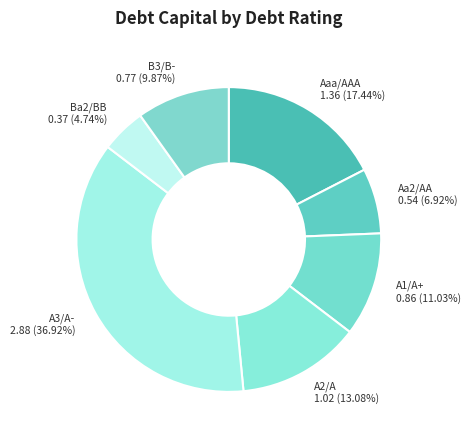

Which has a higher value, Aaa/AAA or A3/A-?

A3/A-